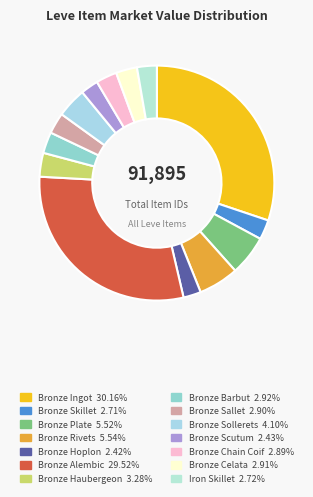

How many slices are in this pie chart?

14